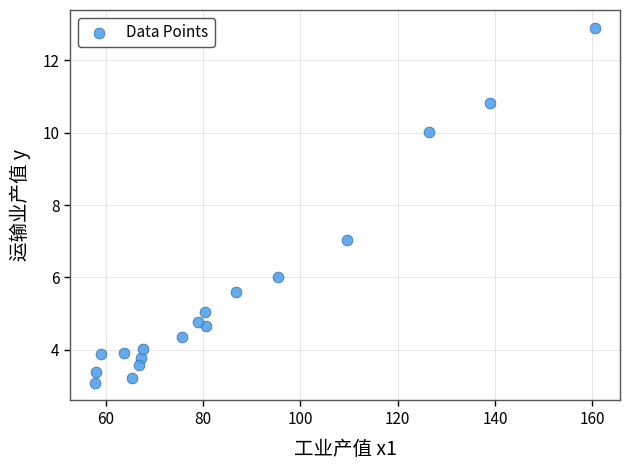

What is the range of Y values (max minus min)?

9.8